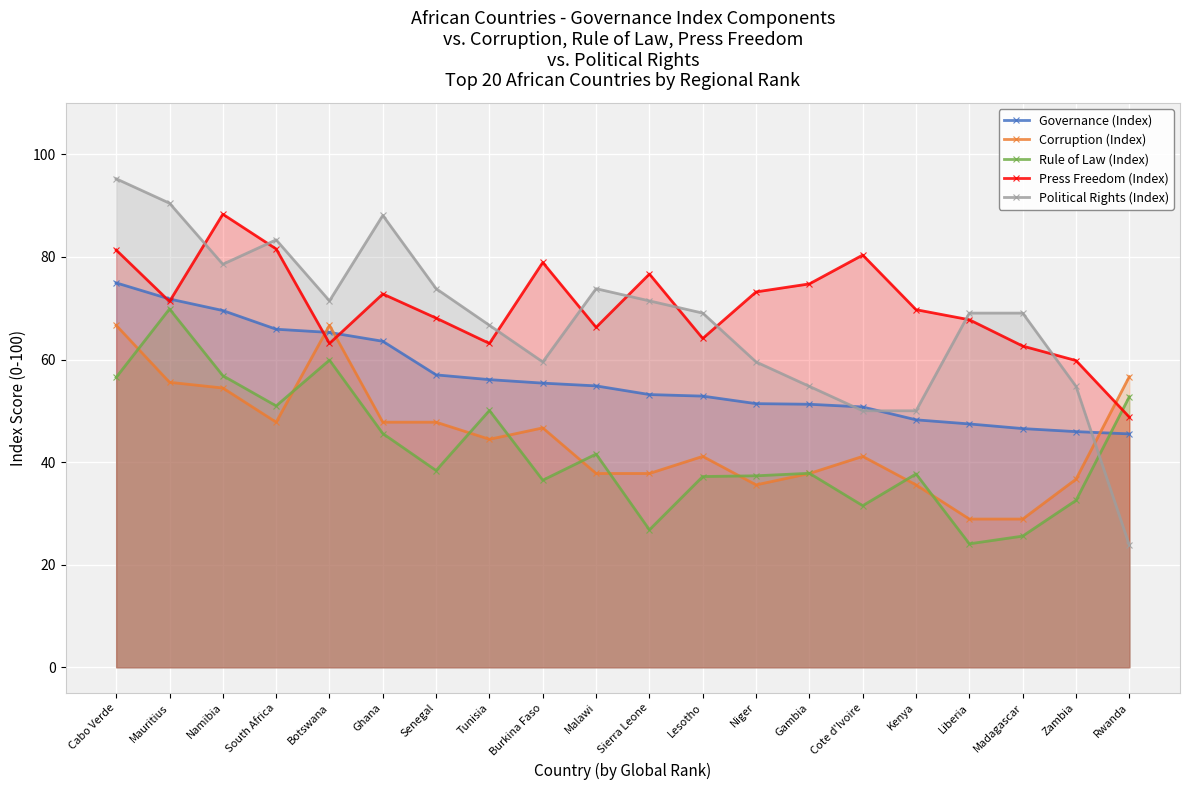

What is the average value of the Governance (Index) series?

56.4